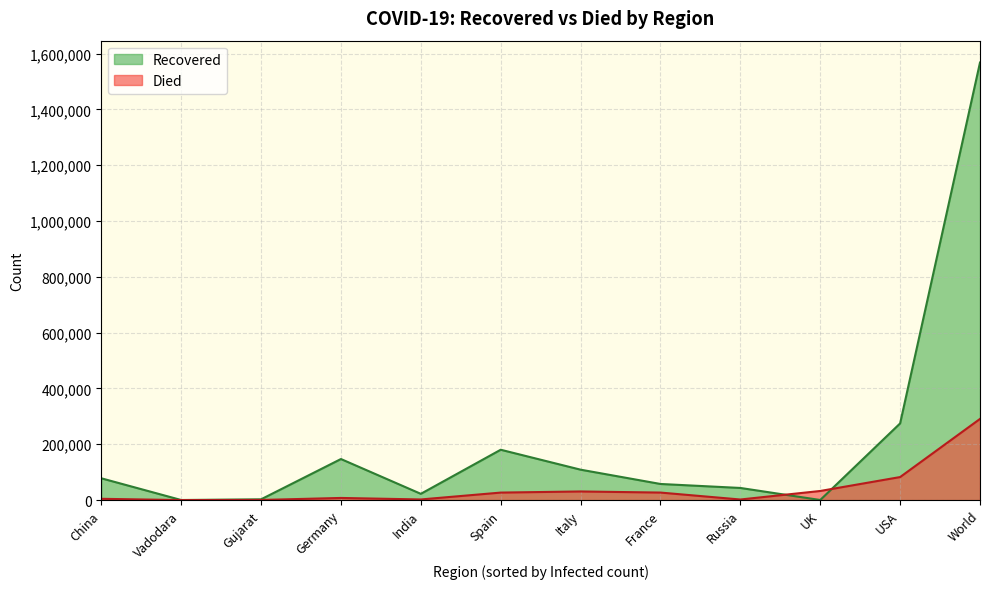

What is the total value across all series at France?

84776